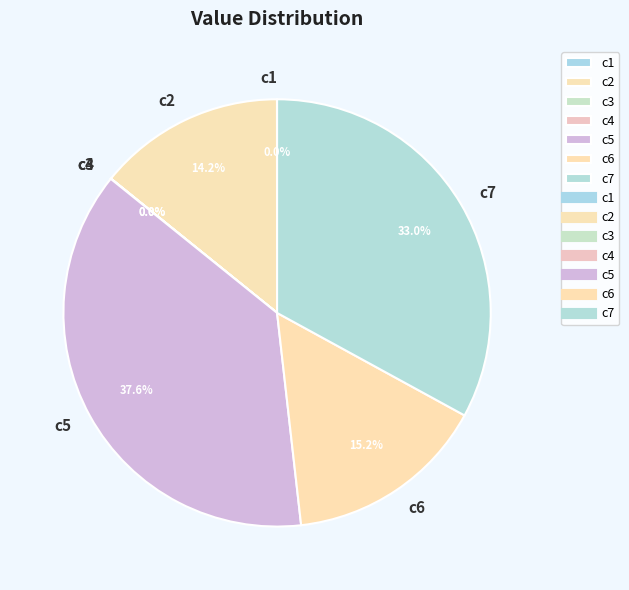

To the nearest percent, what percentage of the pie is c6?

15%